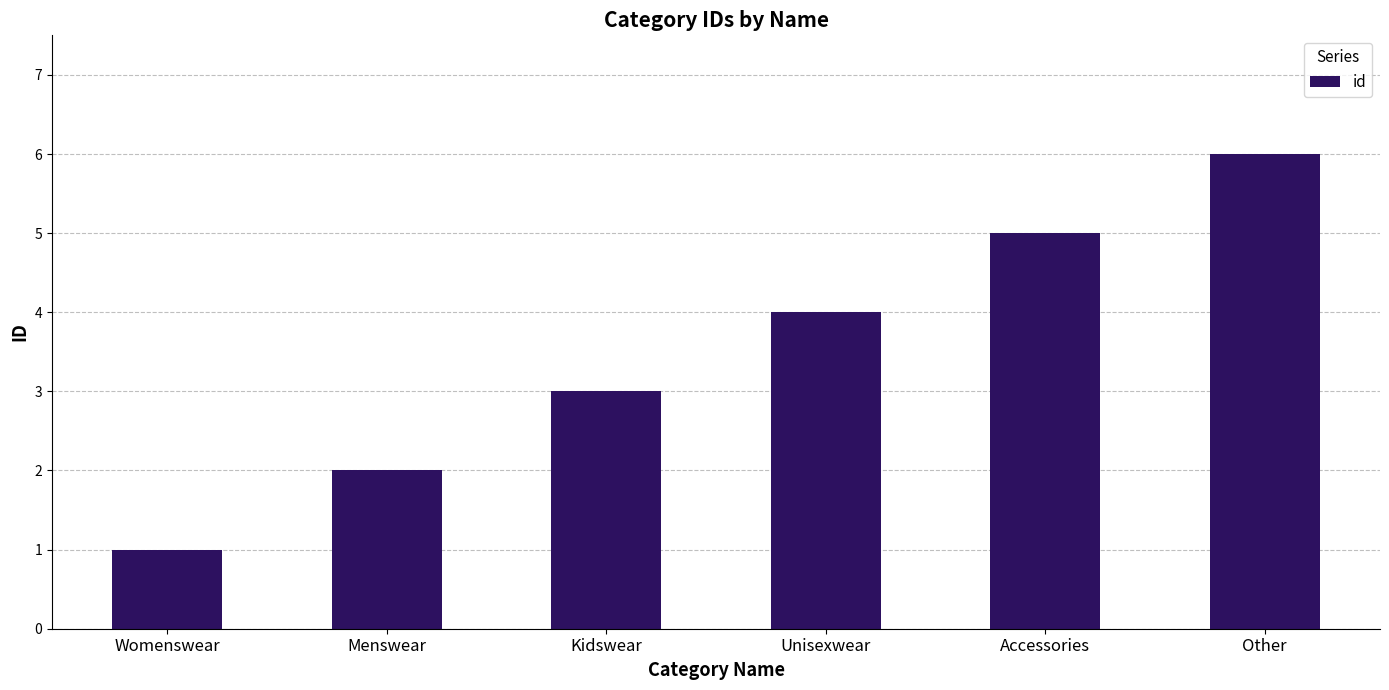

List the labels in order of value, smallest first.

Womenswear, Menswear, Kidswear, Unisexwear, Accessories, Other